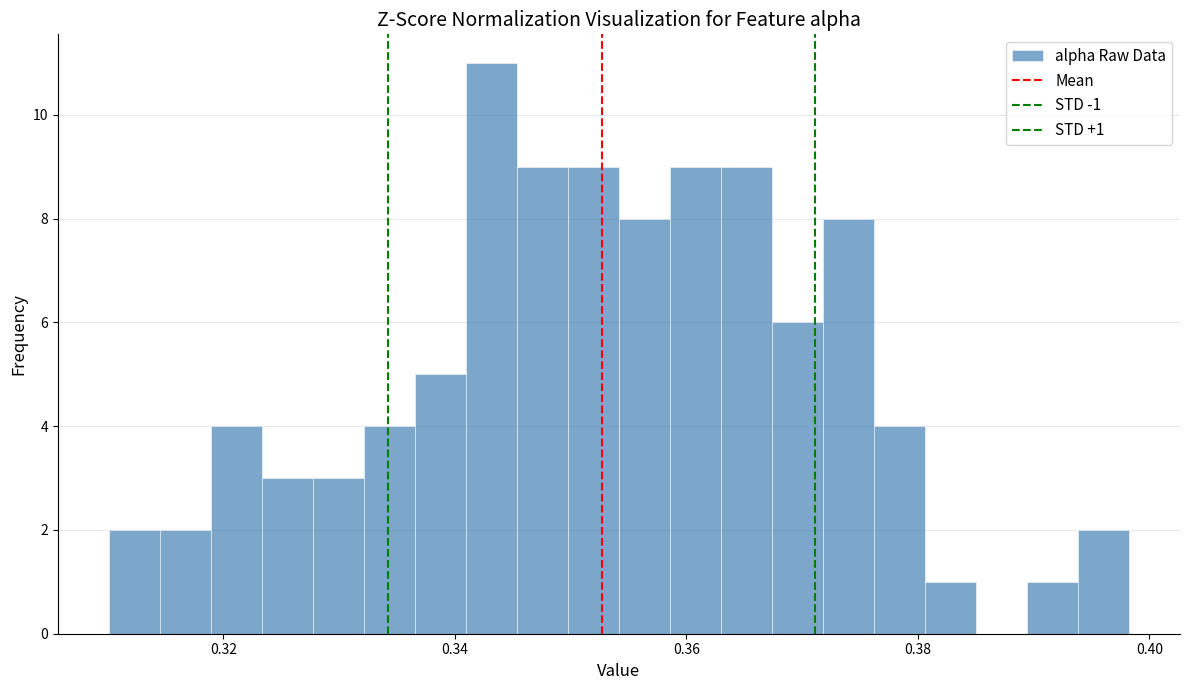

Read against the x-axis, roughly where is the centre of the tallest bar?

0.344